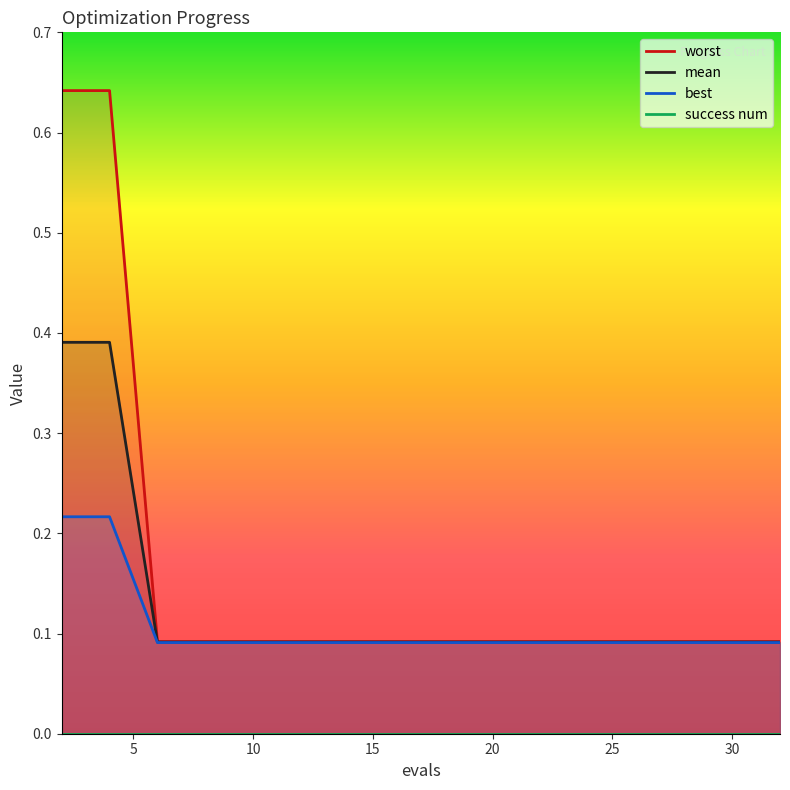

At which category is the sum across all series the highest?

2